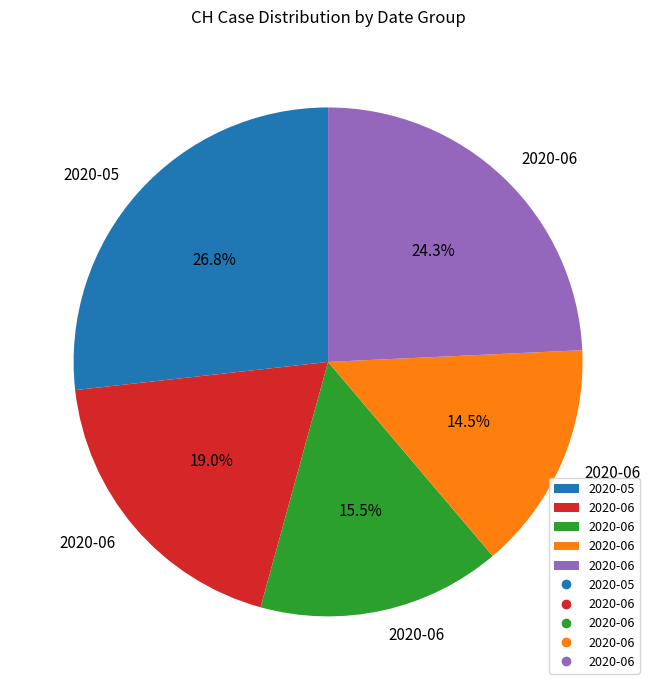

Is there a majority slice in this chart?

No